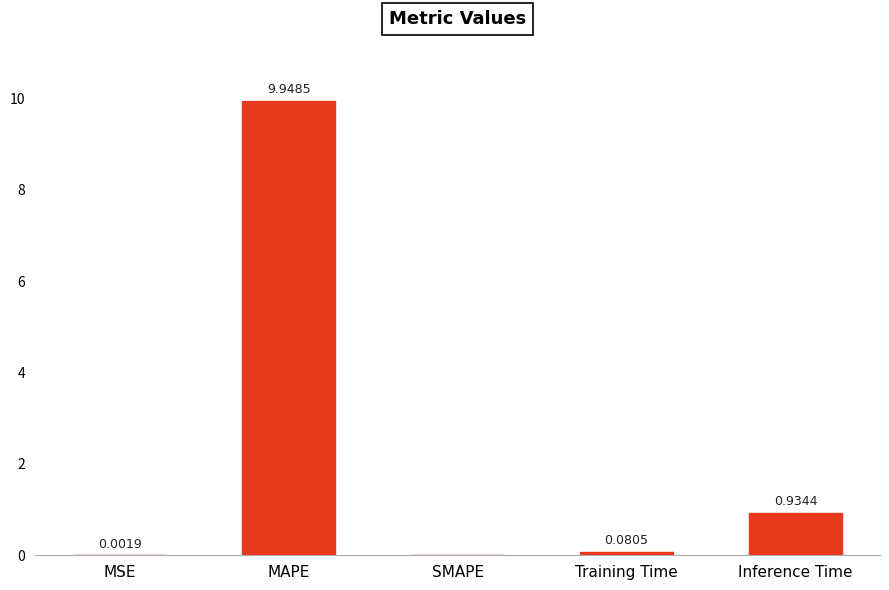

Where is the data nearest to the value 4?

Inference Time